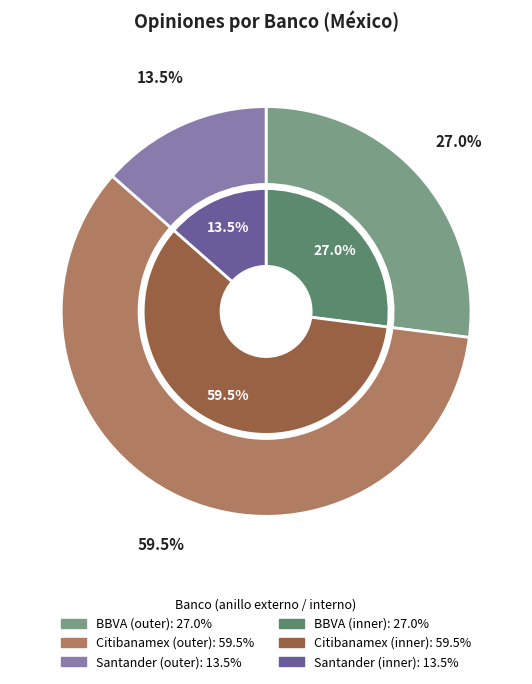

Count the number of slices in the pie.

3